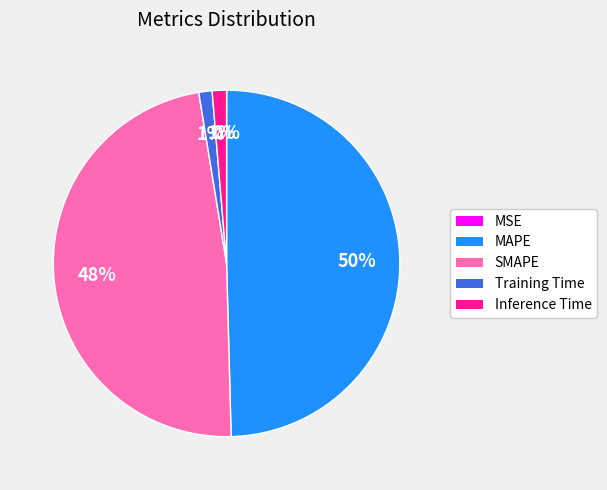

Which slice is the largest?

MAPE